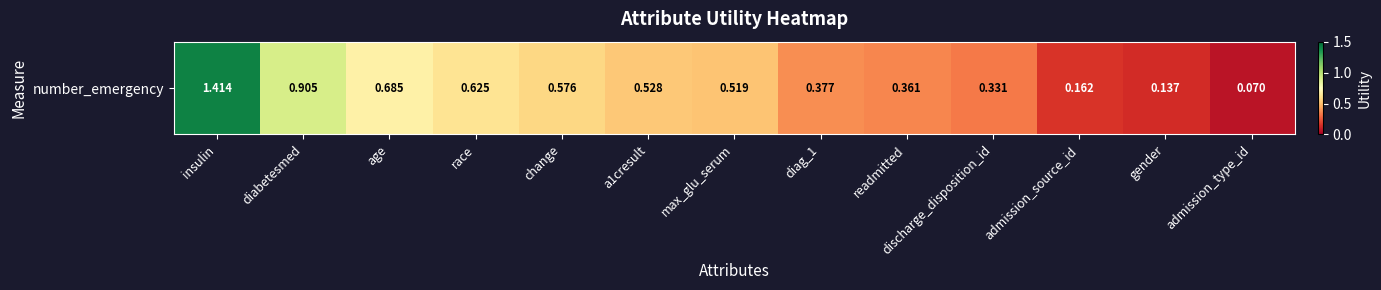

What is the smallest value displayed?

0.1